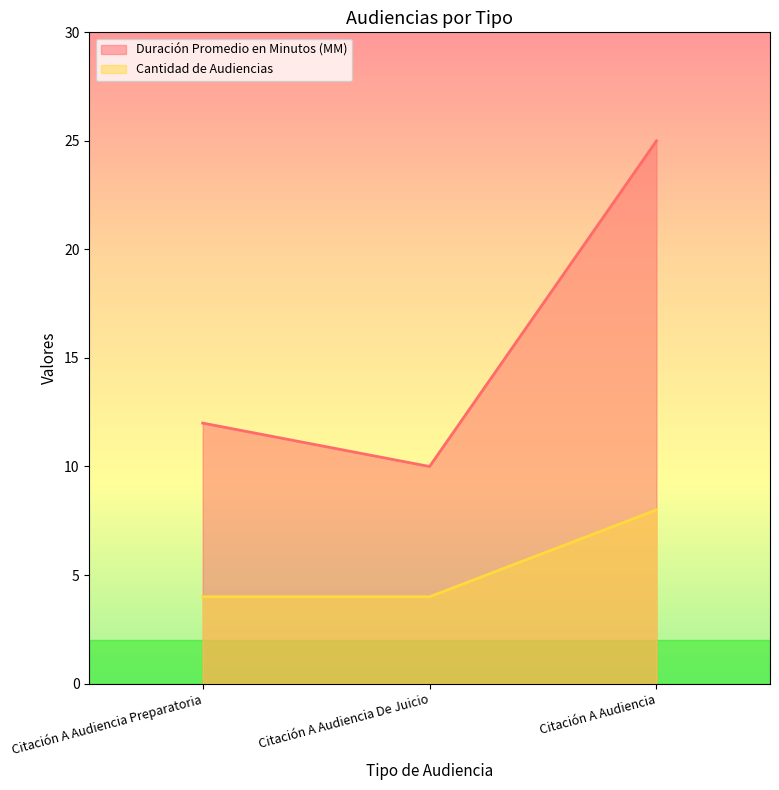

What is the label of the 3rd point from the right?

Citación A Audiencia Preparatoria